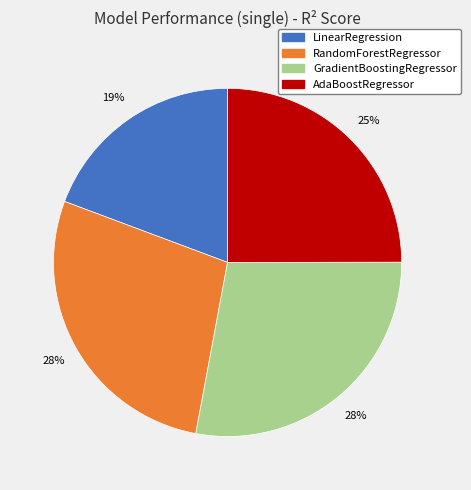

Between LinearRegression and GradientBoostingRegressor, which is larger?

GradientBoostingRegressor